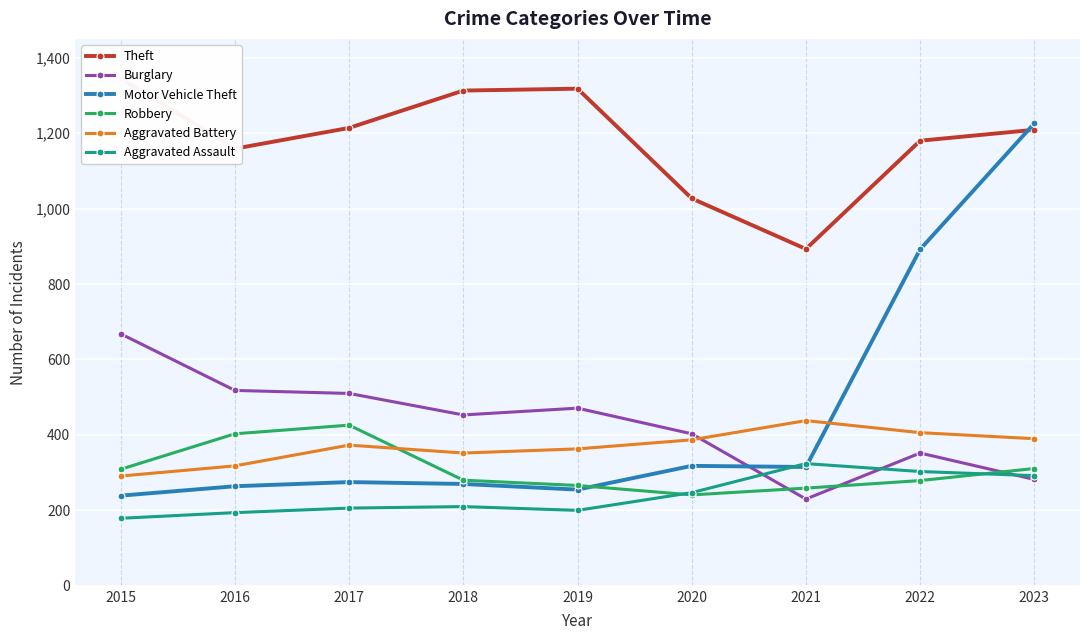

What is the difference between the maximum and minimum values in the Theft series?

452